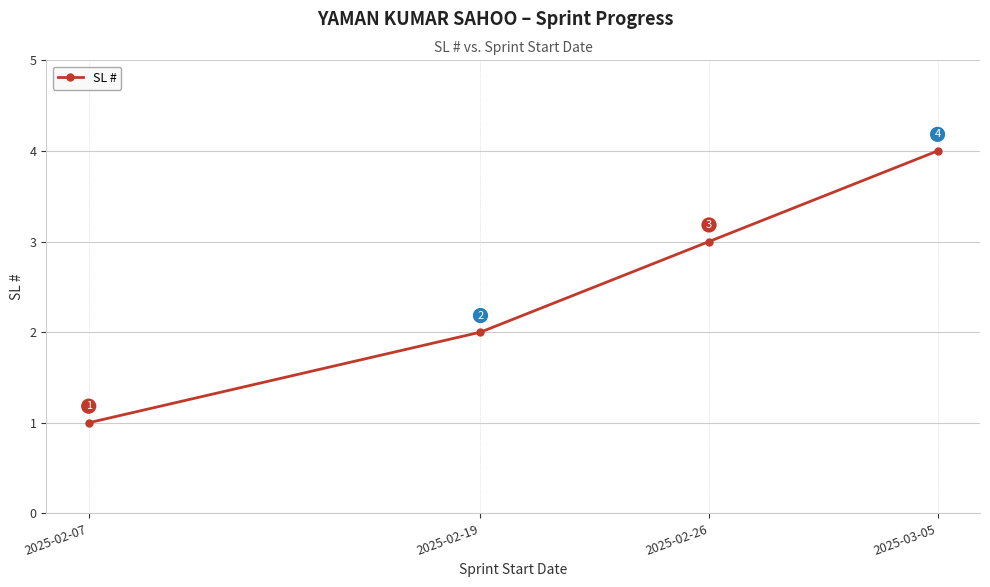

Count the number of categories in the chart.

4